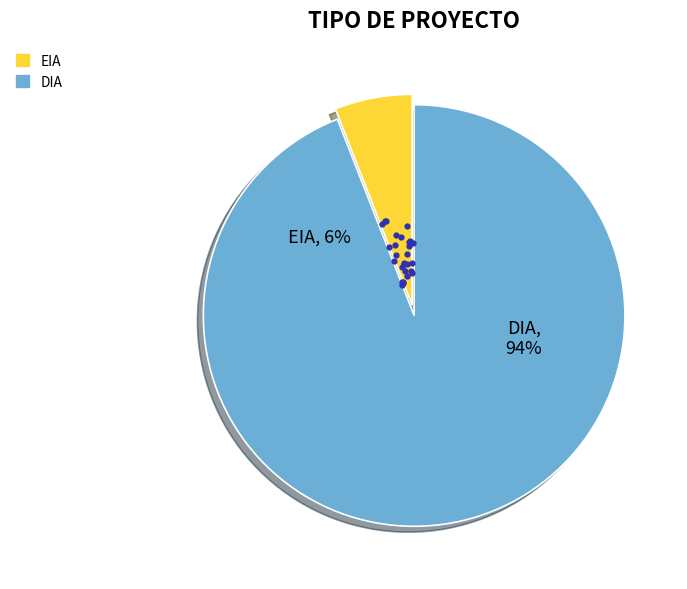

To the nearest percent, what is the difference between the DIA and EIA slice percentages?

88%